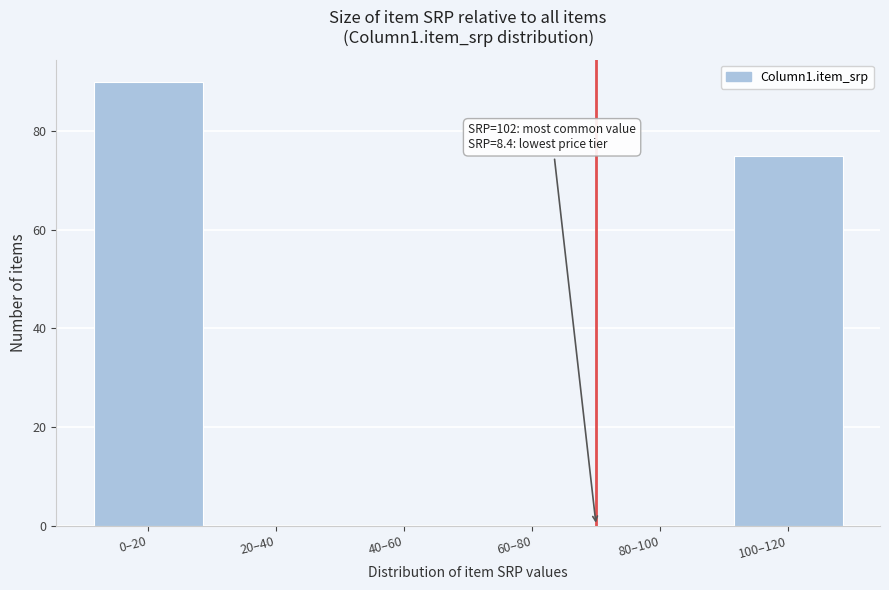

Reading right to left, extract all data points from this chart.

100–120=75	80–100=0	60–80=0	40–60=0	20–40=0	0–20=90